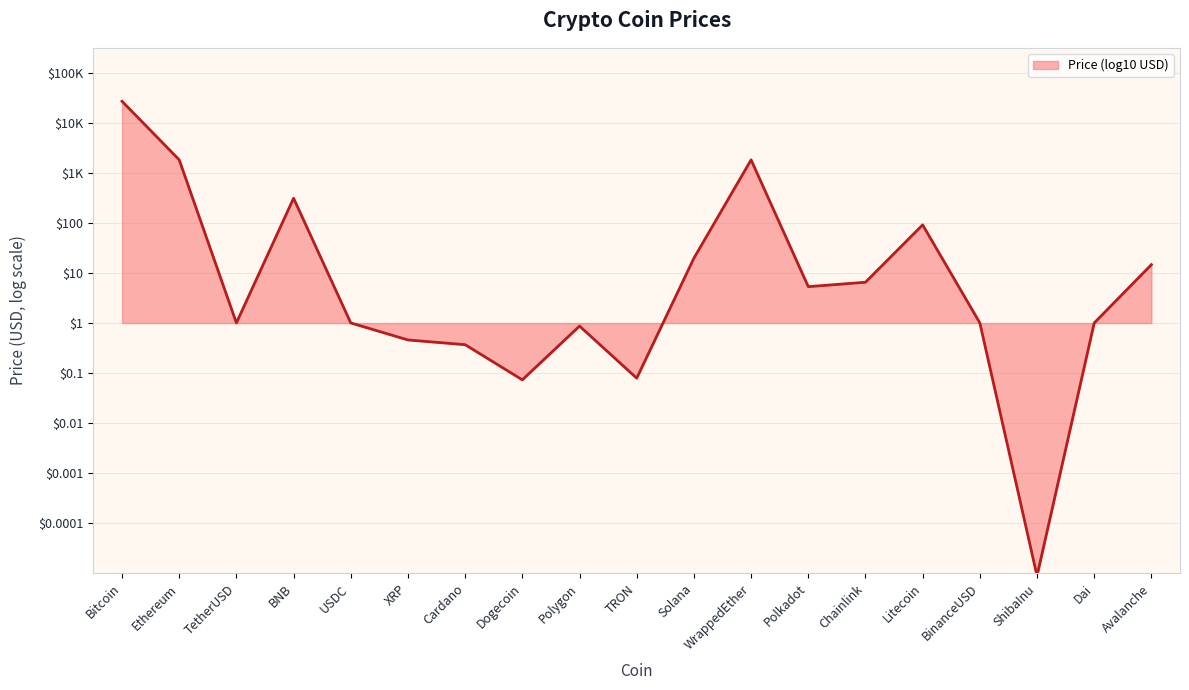

Between Polkadot and WrappedEther, which is larger?

WrappedEther